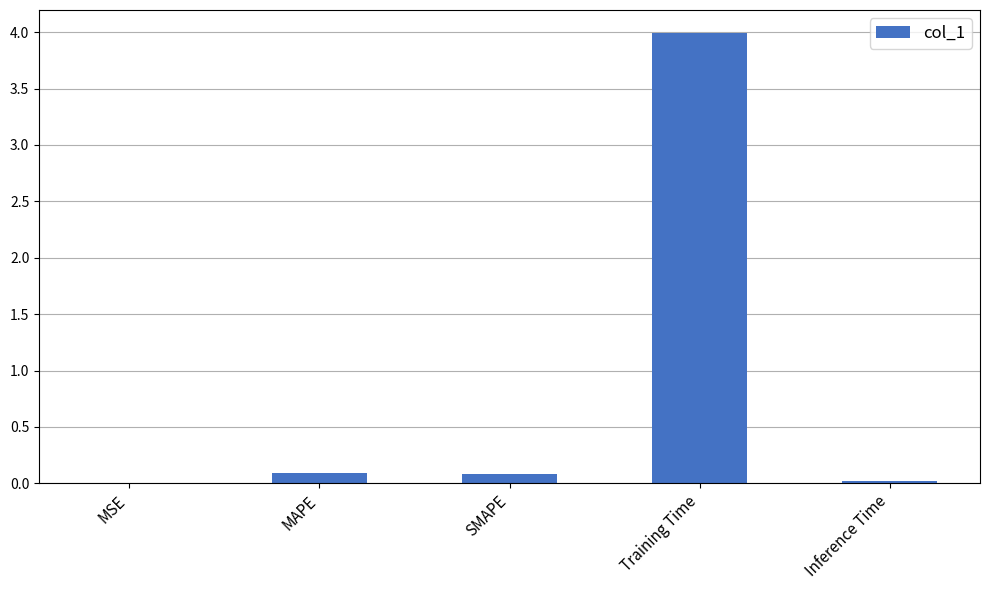

Are the bars horizontal?

No